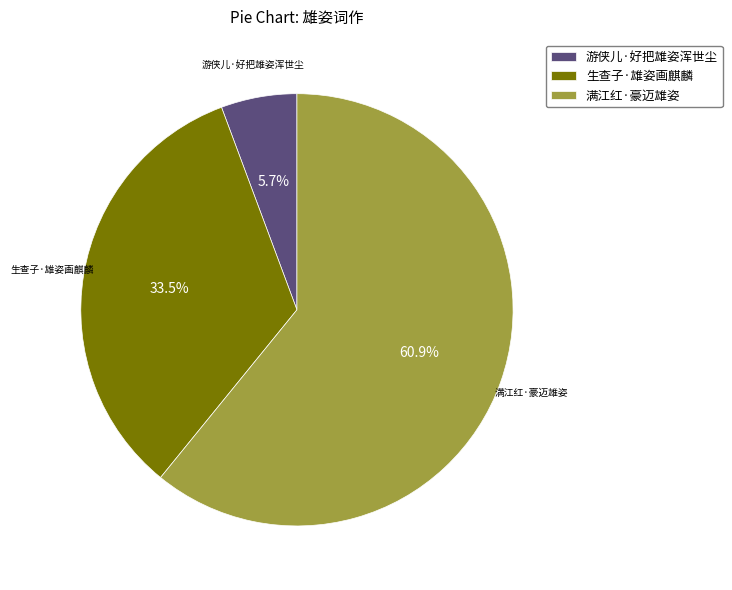

What percentage is NOT represented by 生查子·雄姿画麒麟?

66.5%